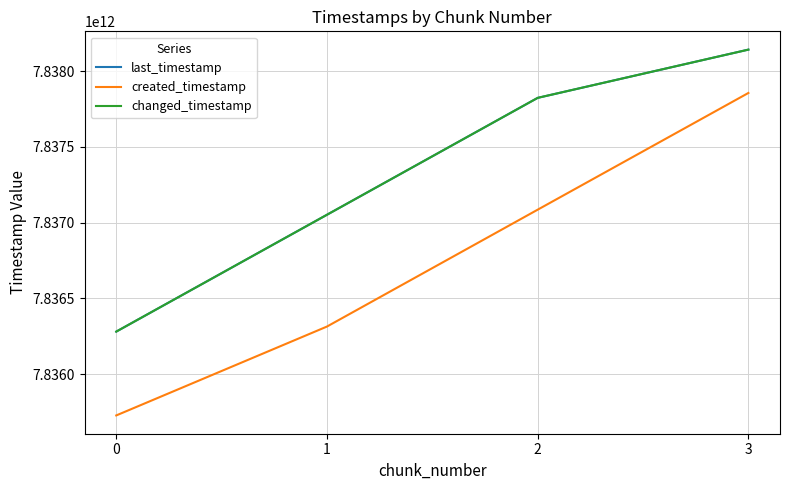

Rank the categories by changed_timestamp value from highest to lowest.

3, 2, 1, 0